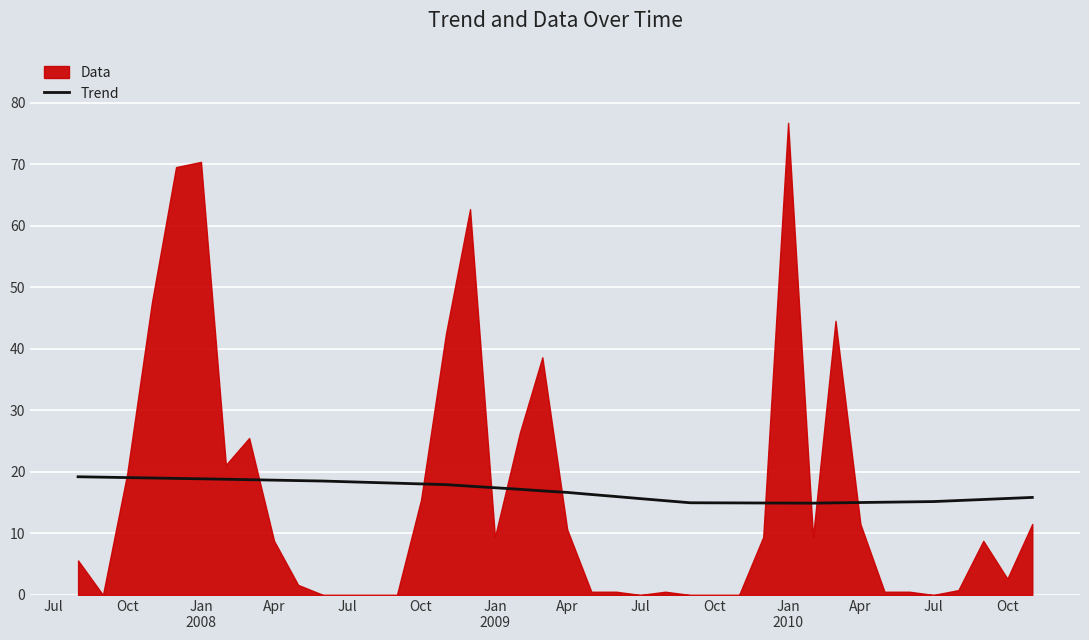

What is the lowest value of the Trend series?

14.9